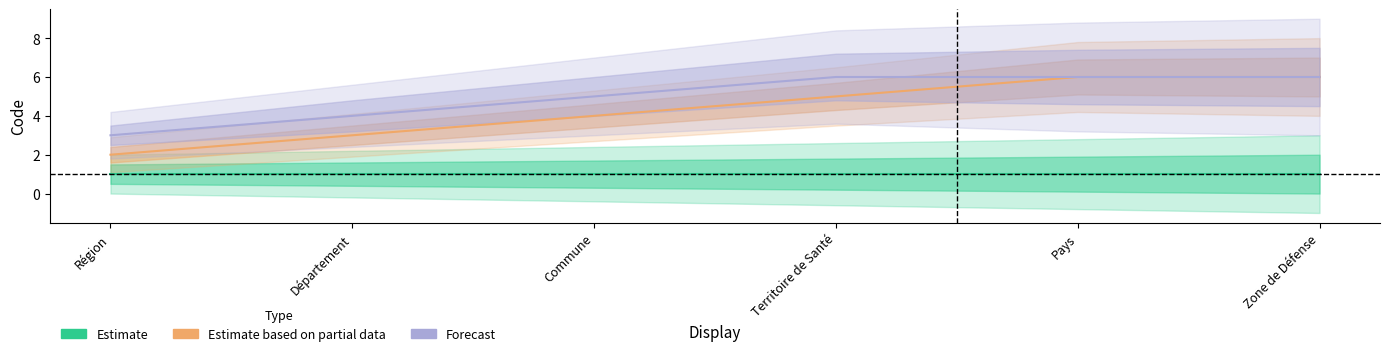

At Territoire de Santé, list the series in order from smallest to largest.

Estimate, Estimate based on partial data, Forecast